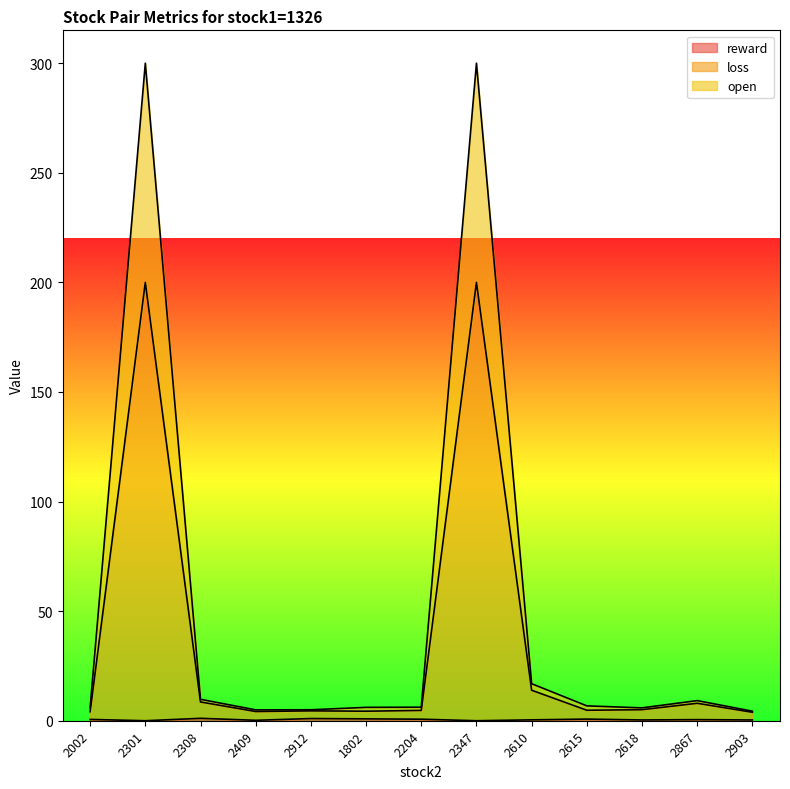

In loss, how many points are lower than both neighbors (excluding endpoints)?

3